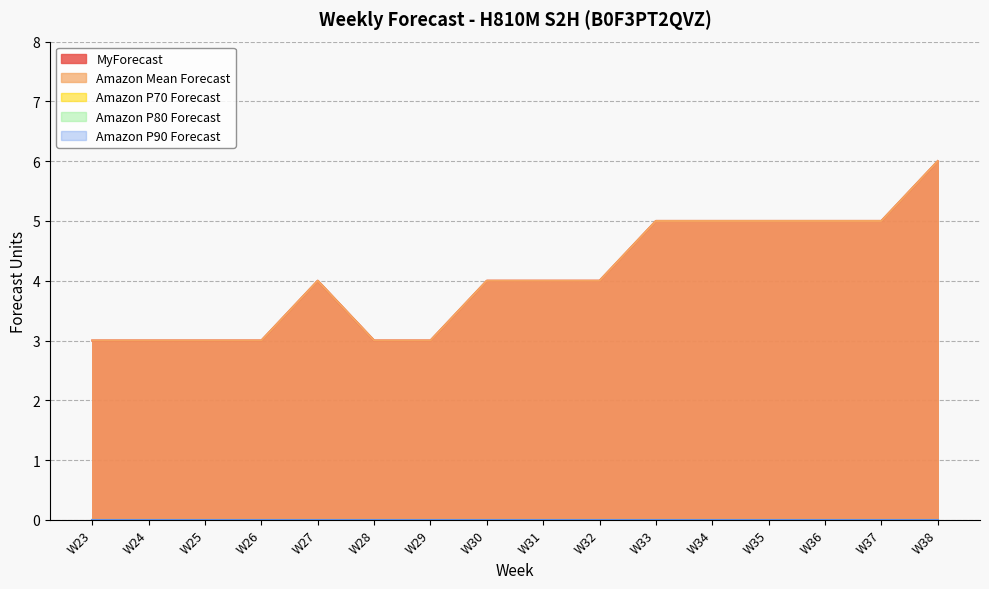

What is the total value across all series at W30?

8